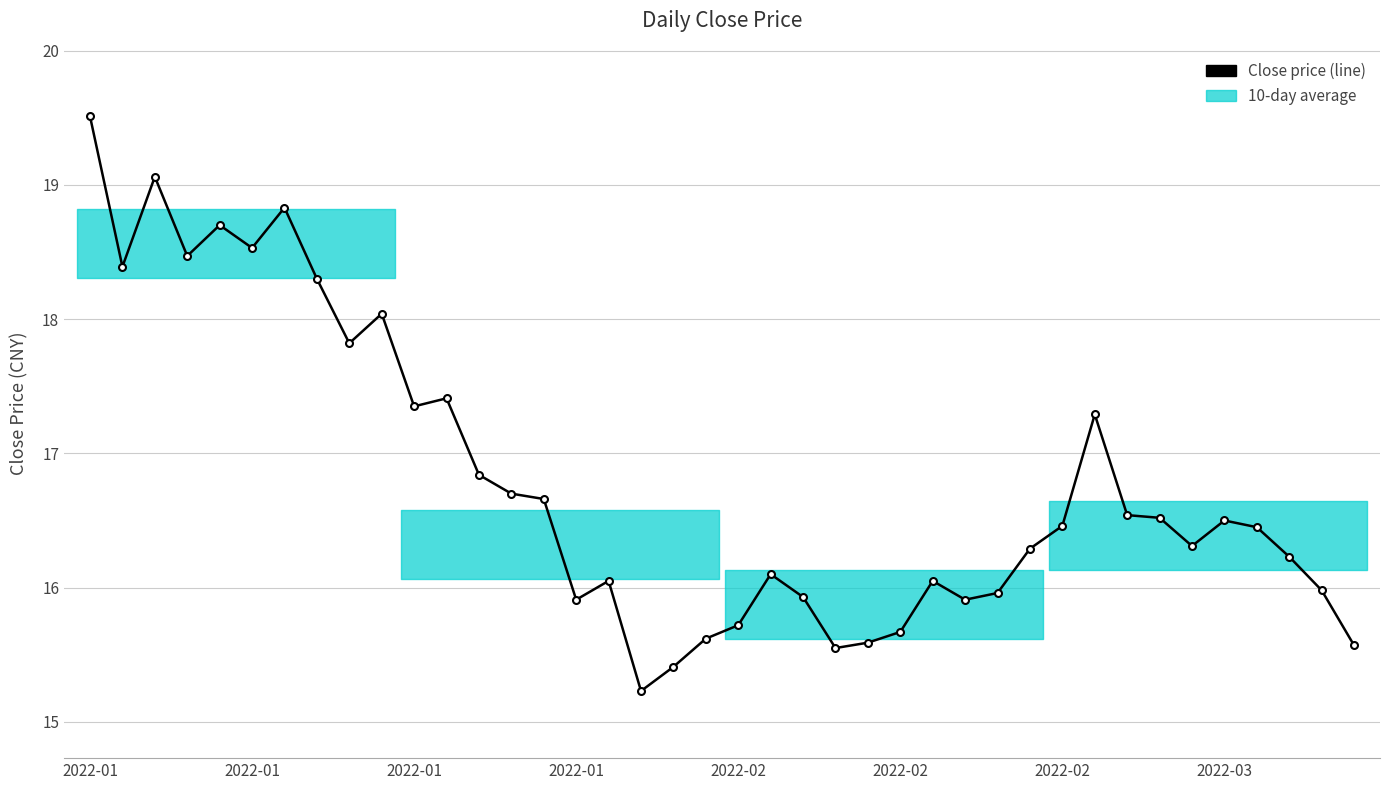

What is the difference between the maximum and minimum values?

4.3